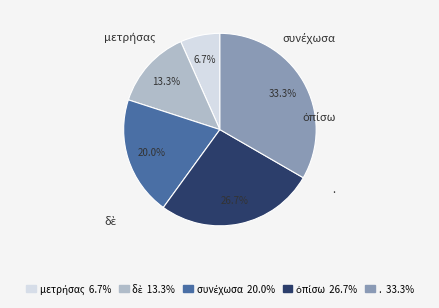

To the nearest percent, what percentage of the pie is μετρήσας?

7%